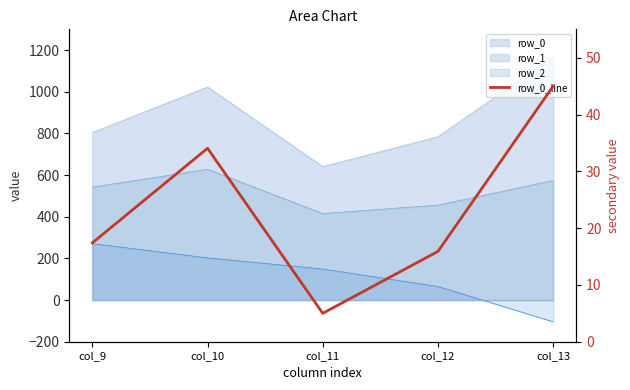

Rank the categories by value from lowest to highest.

col_11, col_12, col_9, col_10, col_13